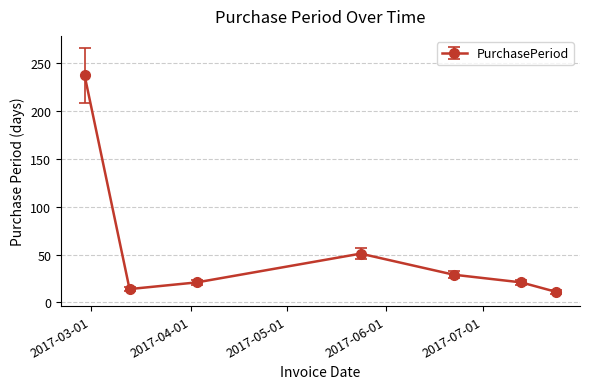

What is the greatest value displayed?

237